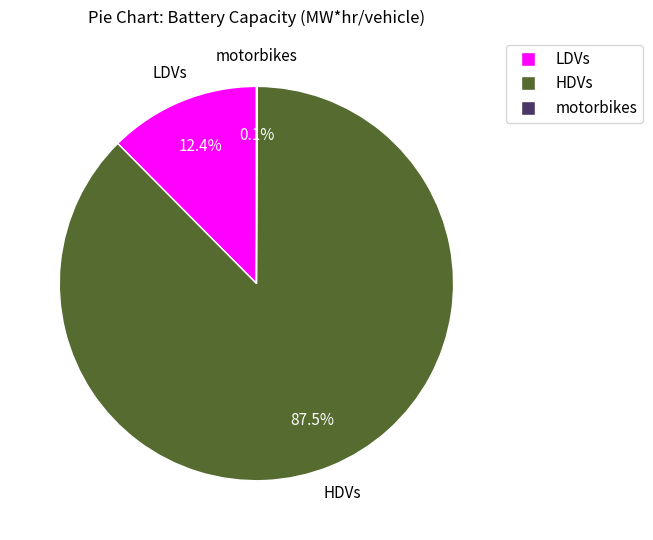

To the nearest percent, what is the difference between the largest and smallest slice percentages?

87%